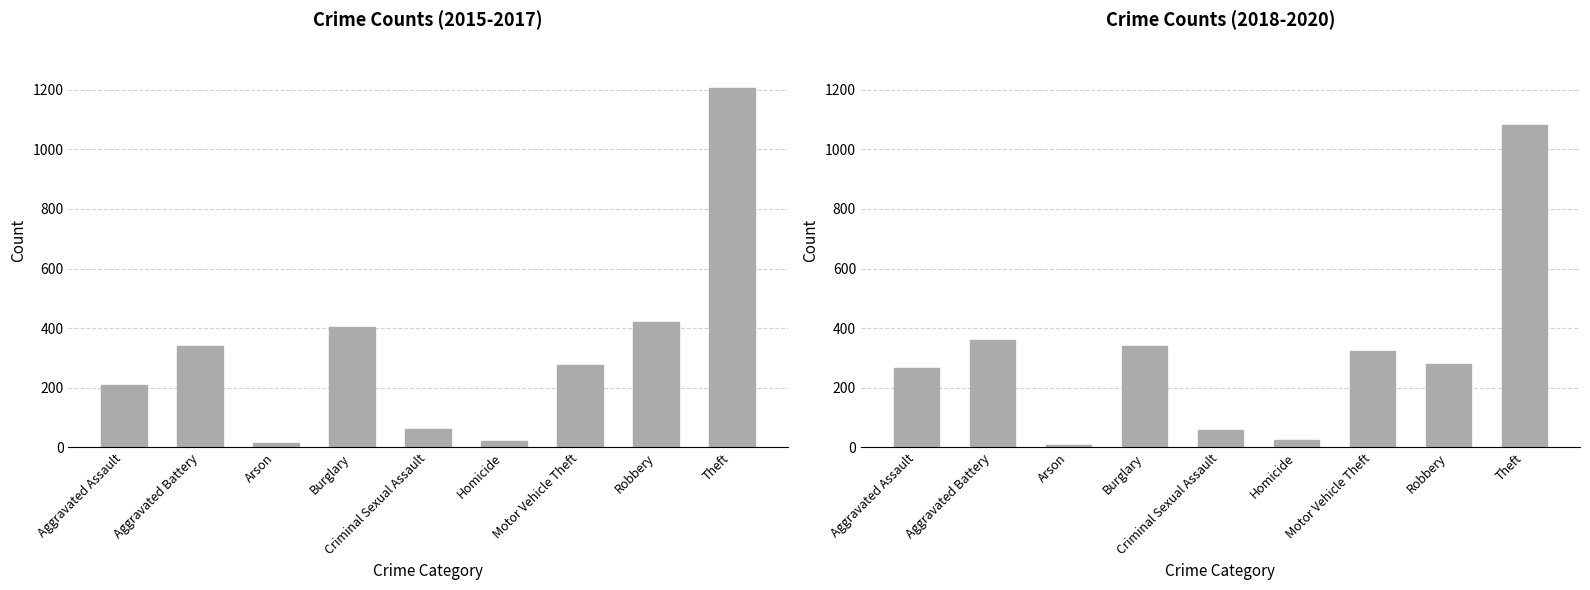

Between Arson and Motor Vehicle Theft, which series saw the biggest shift?

Crime Counts (2018-2020)